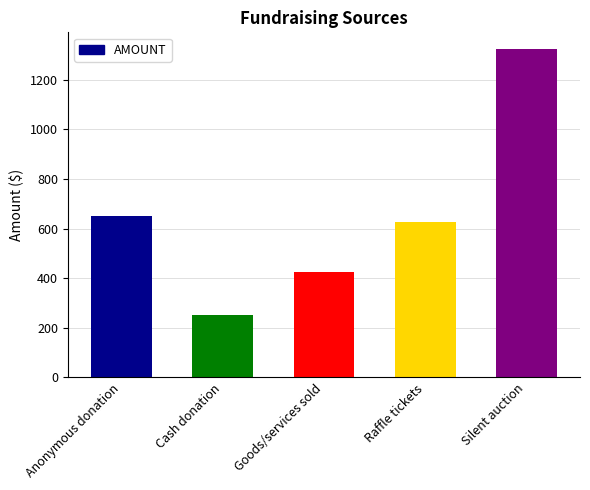

What is the ratio of the value at Raffle tickets to the value at Cash donation?

2.5